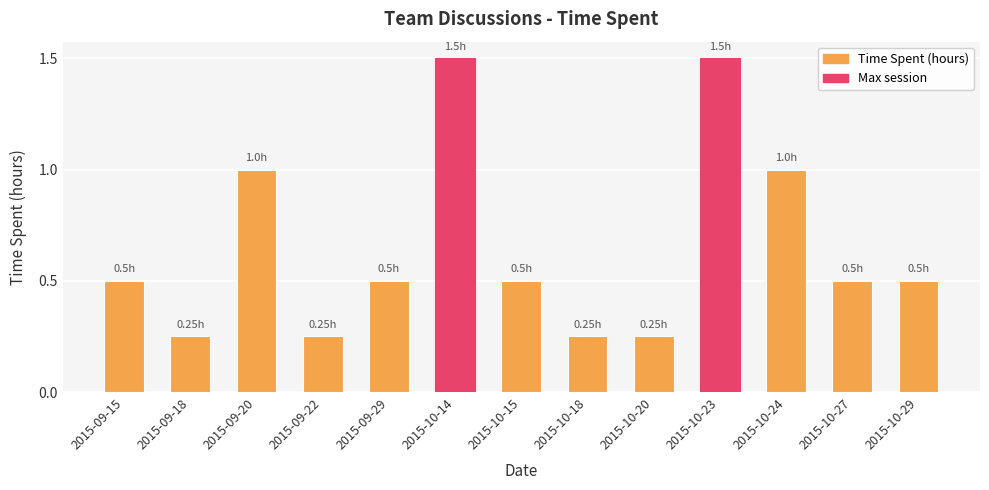

Approximately how many times larger is the value at 2015-09-29 compared to 2015-10-24?

0.5